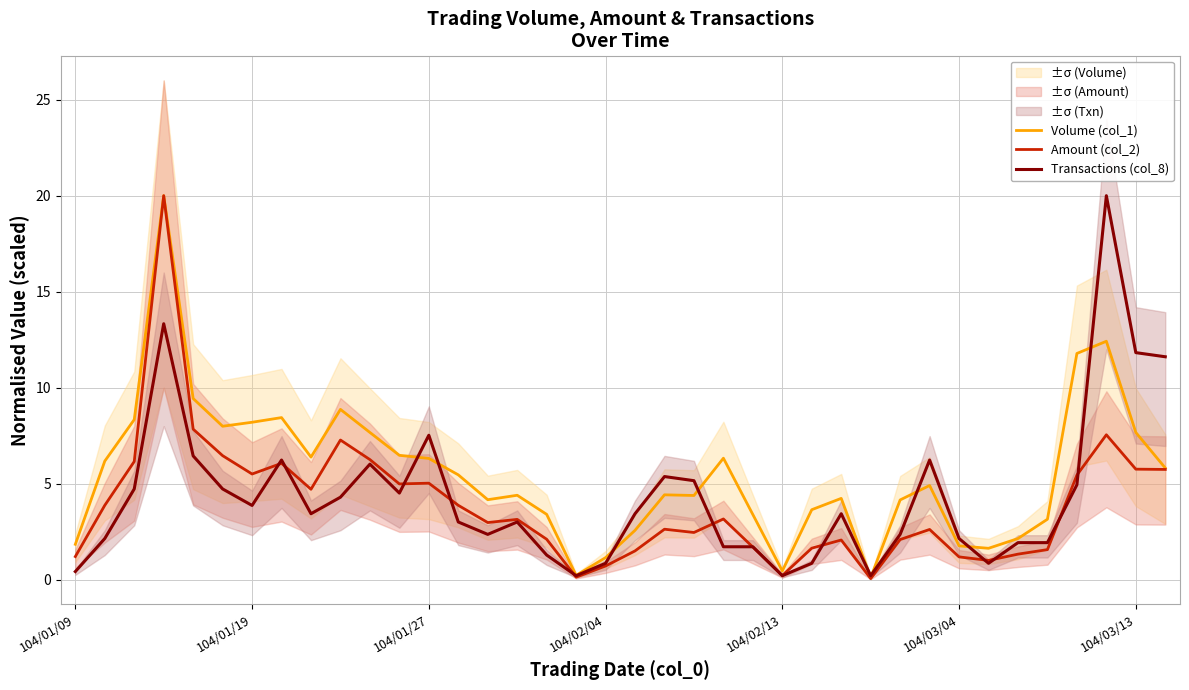

What is the highest value of the Transactions (col_8) series?

20.0